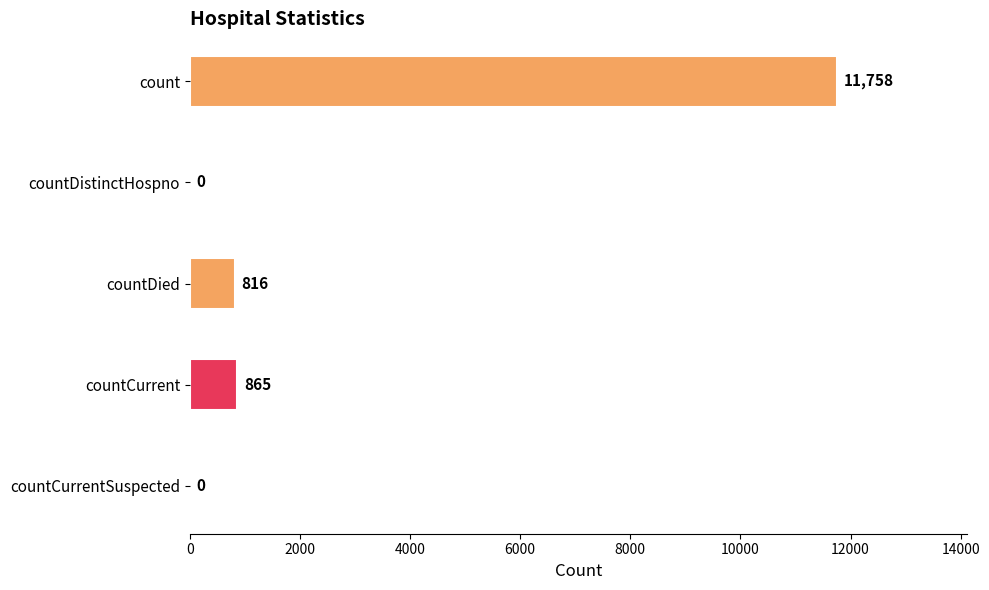

What is the maximum value shown in the chart?

11758